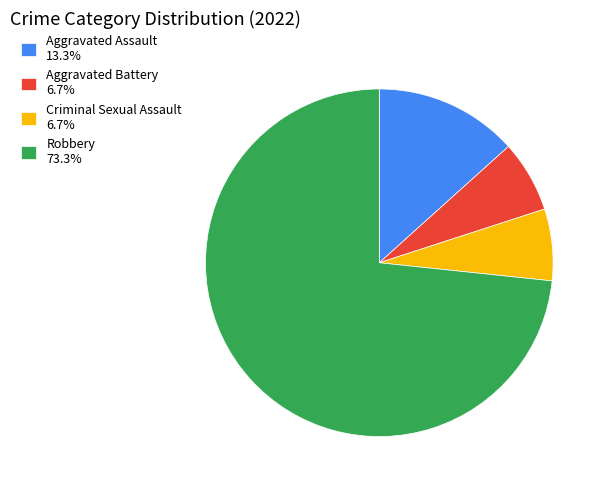

Combined, do Robbery 73.3% and Aggravated Assault 13.3% account for over 50%?

Yes